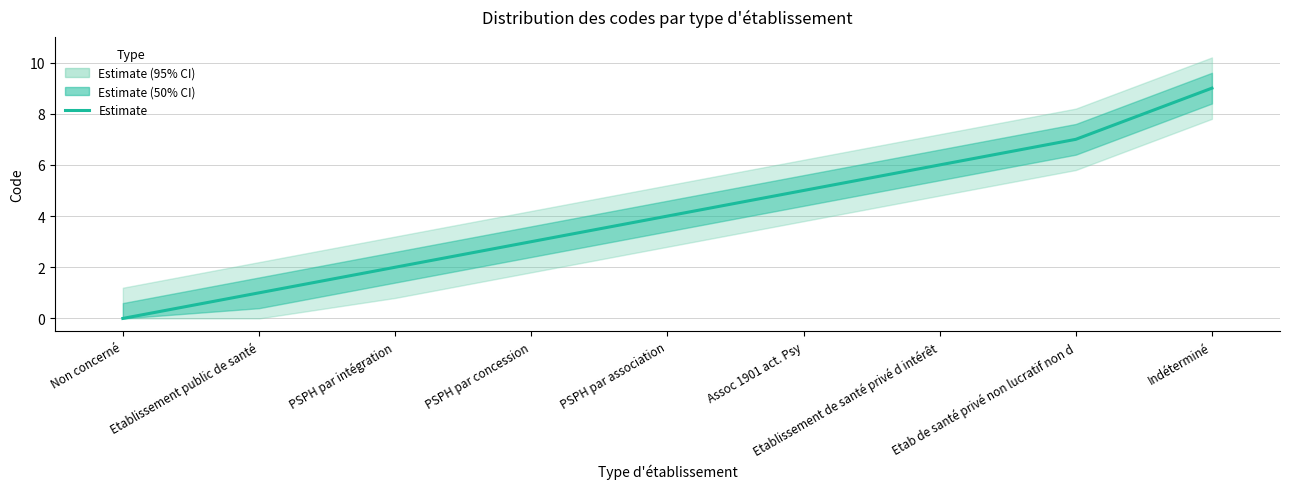

How many values are below 4?

4